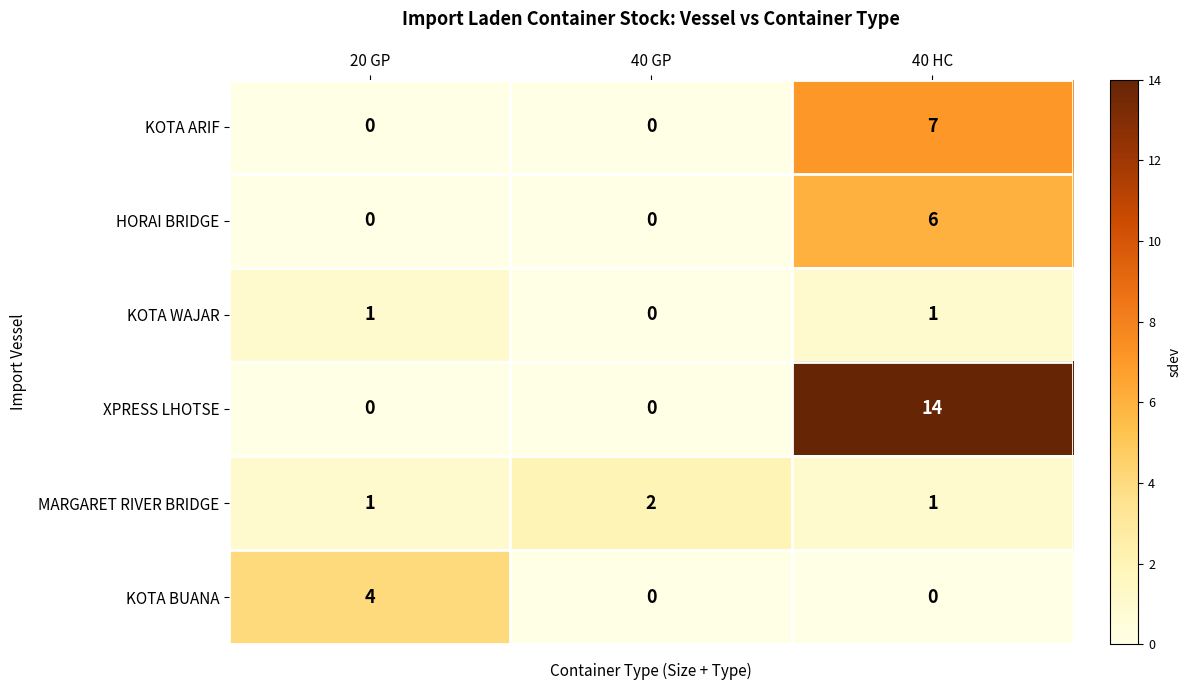

At which category is the sum across all series the highest?

40 HC